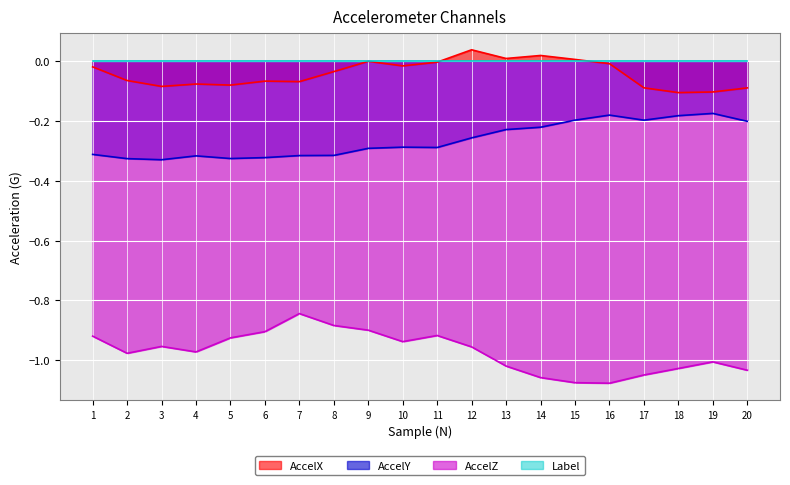

Which label corresponds to the largest value in the chart?

12